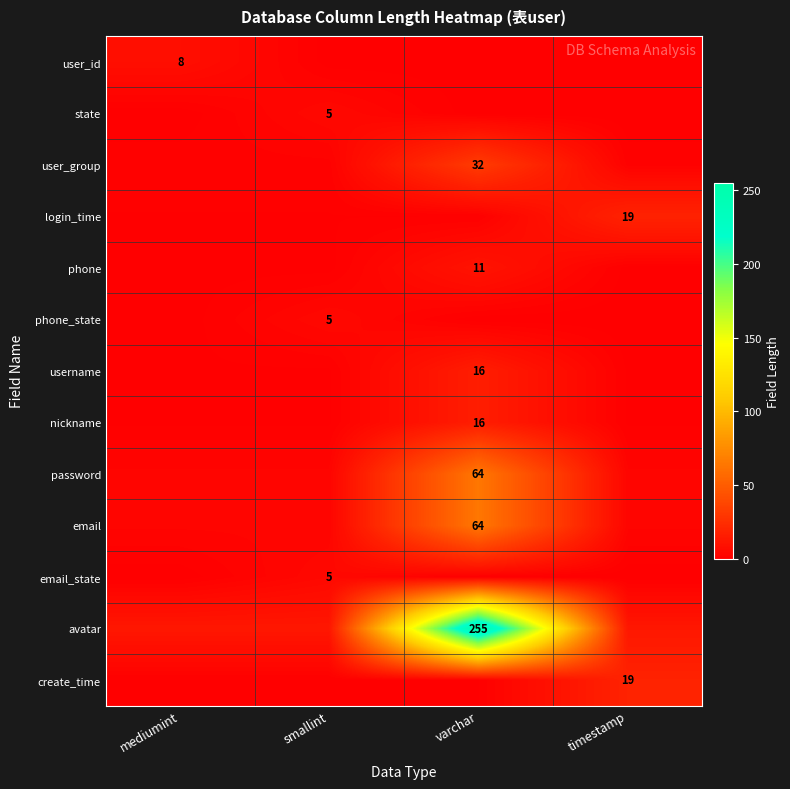

Is the value of email at varchar greater than the value of phone at varchar?

Yes